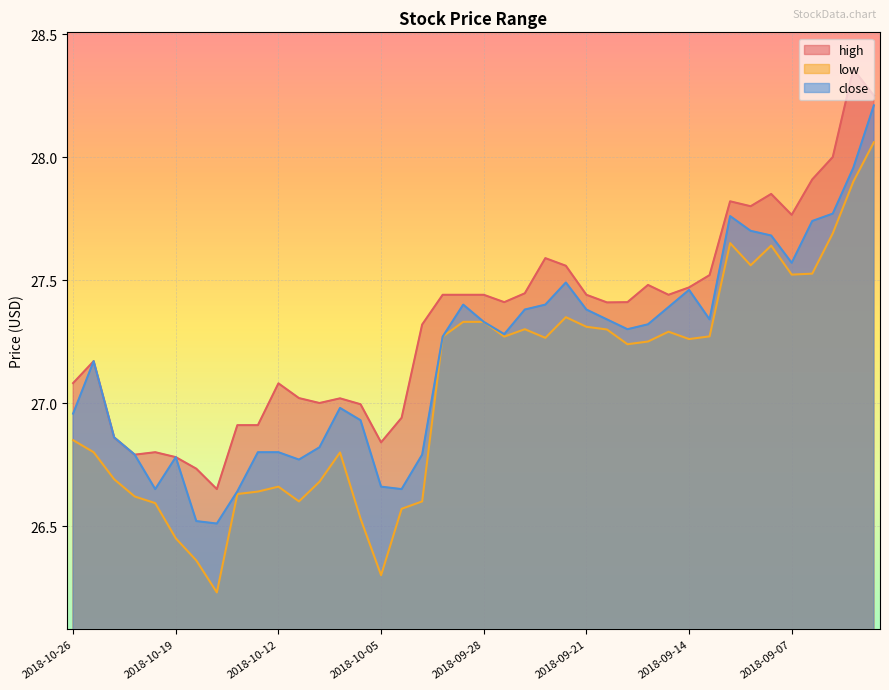

Is it true that low equals 16.4 at 2018-10-26?

False